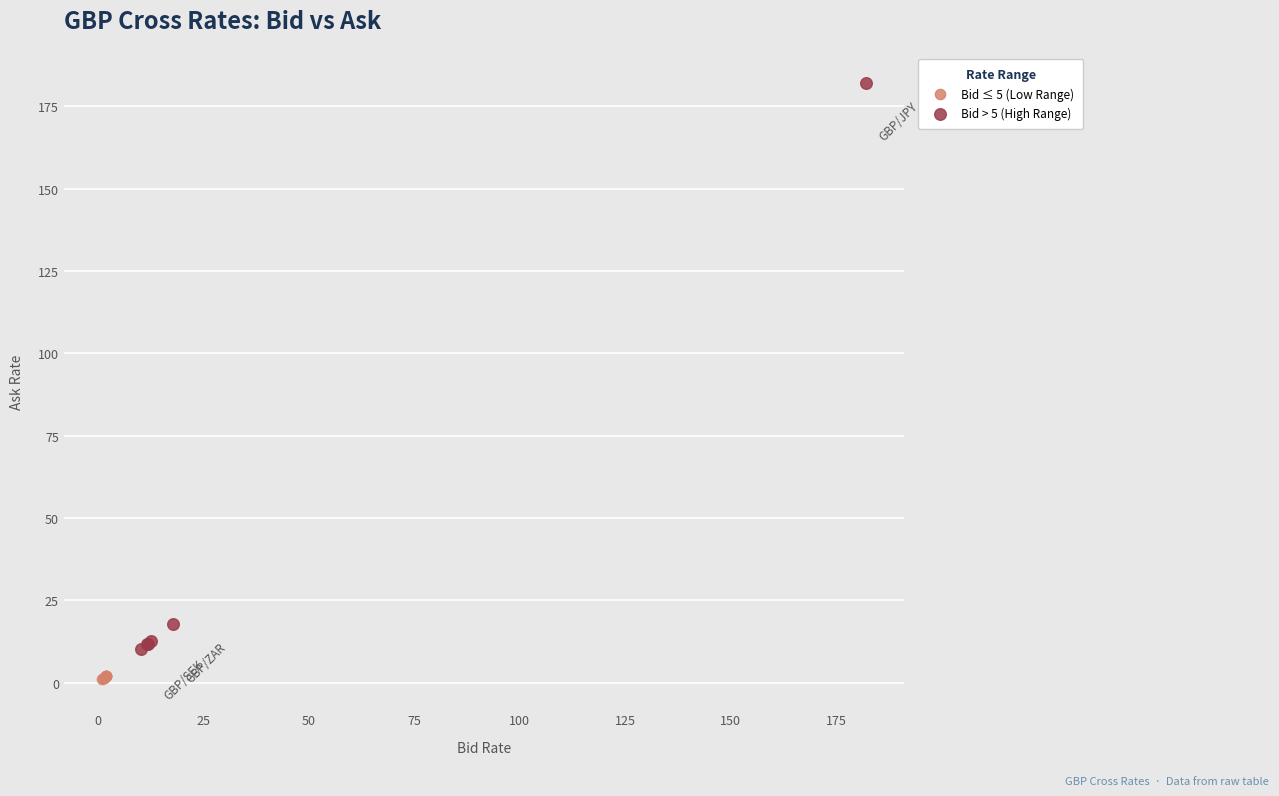

Which series has the widest spread of Y values?

Bid > 5 (High Range)